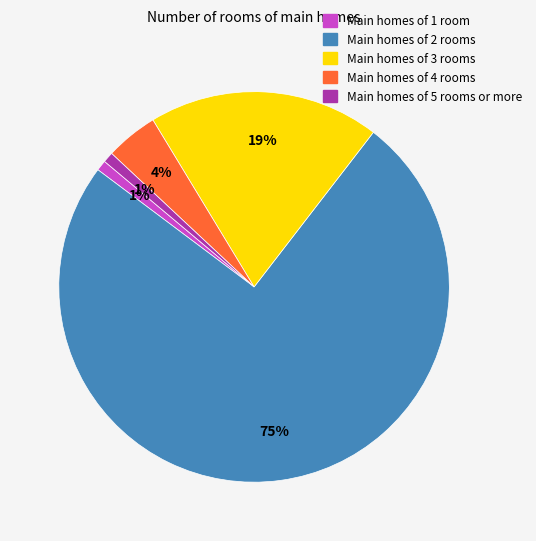

Is there a majority slice in this chart?

Yes